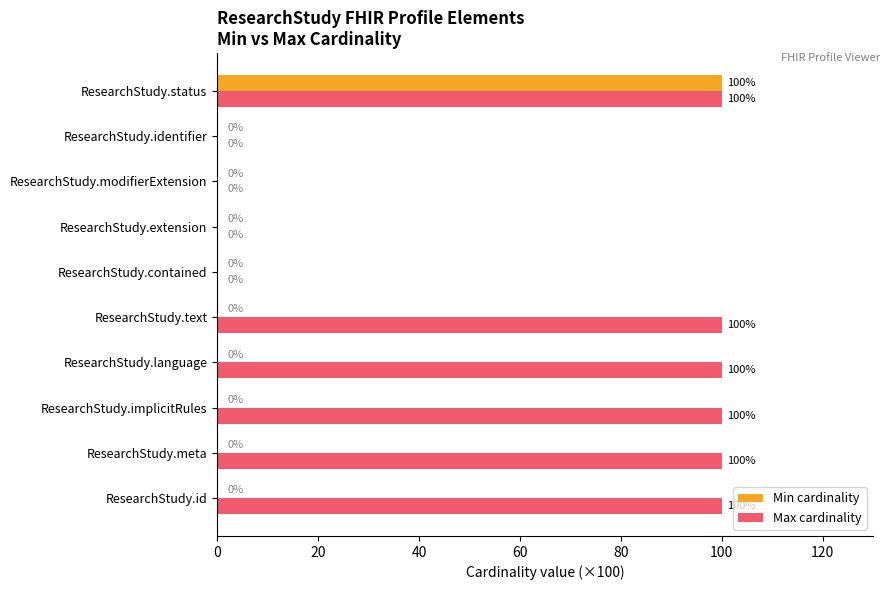

What is the sum of all Max cardinality values?

600